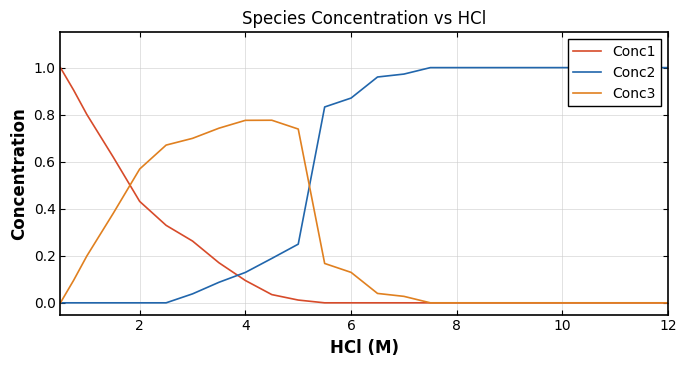

How many data points does each series have?

22